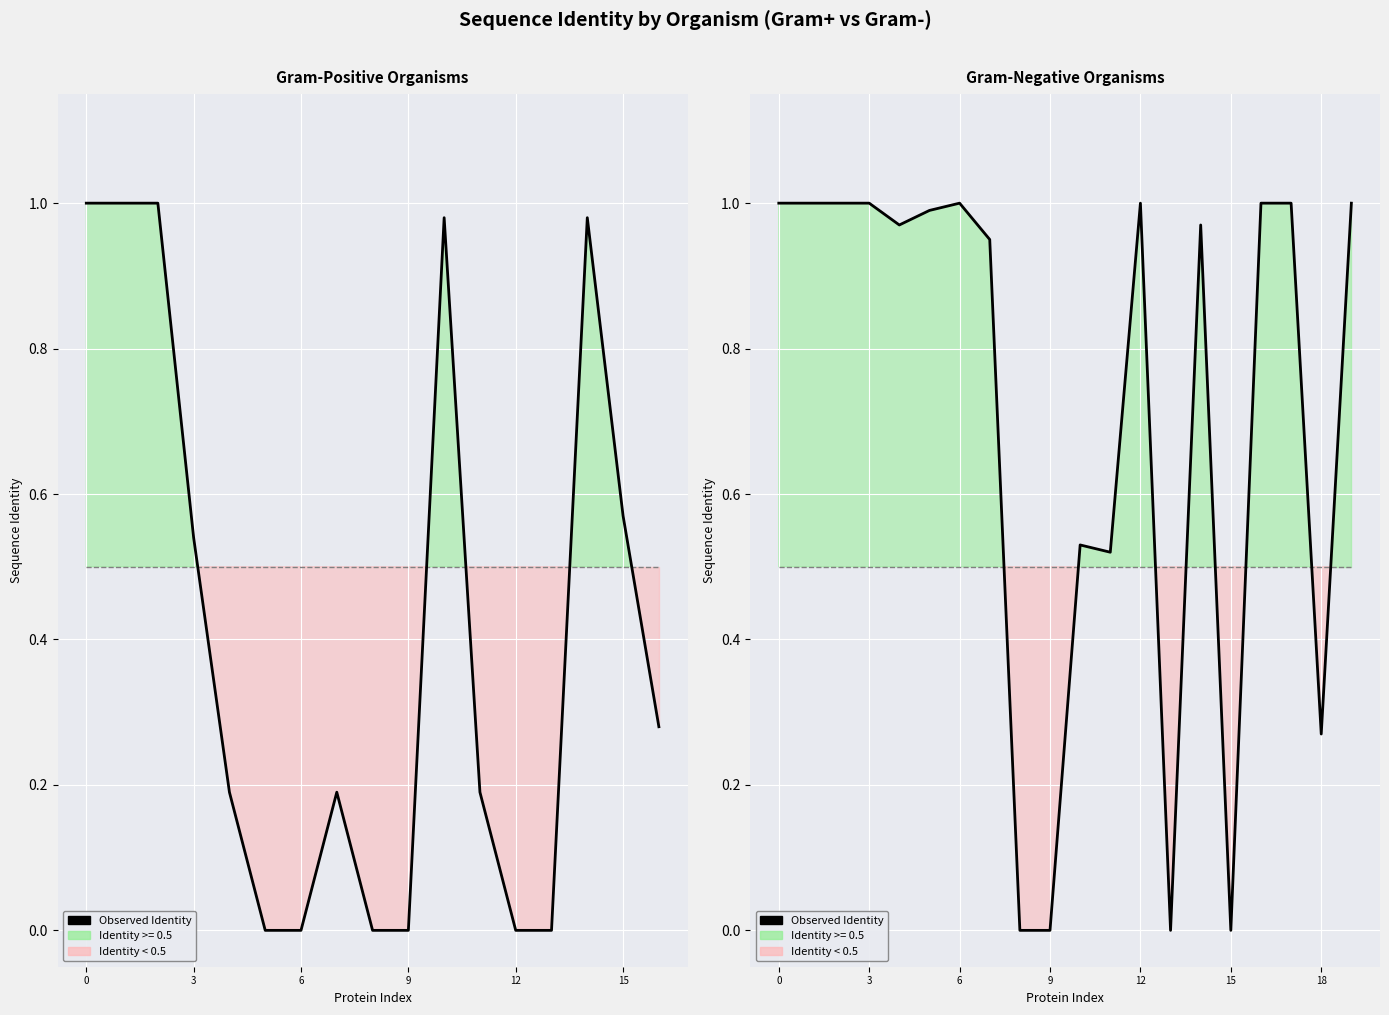

List the series in order of their peak value, lowest first.

Threshold (0.5), Observed Identity